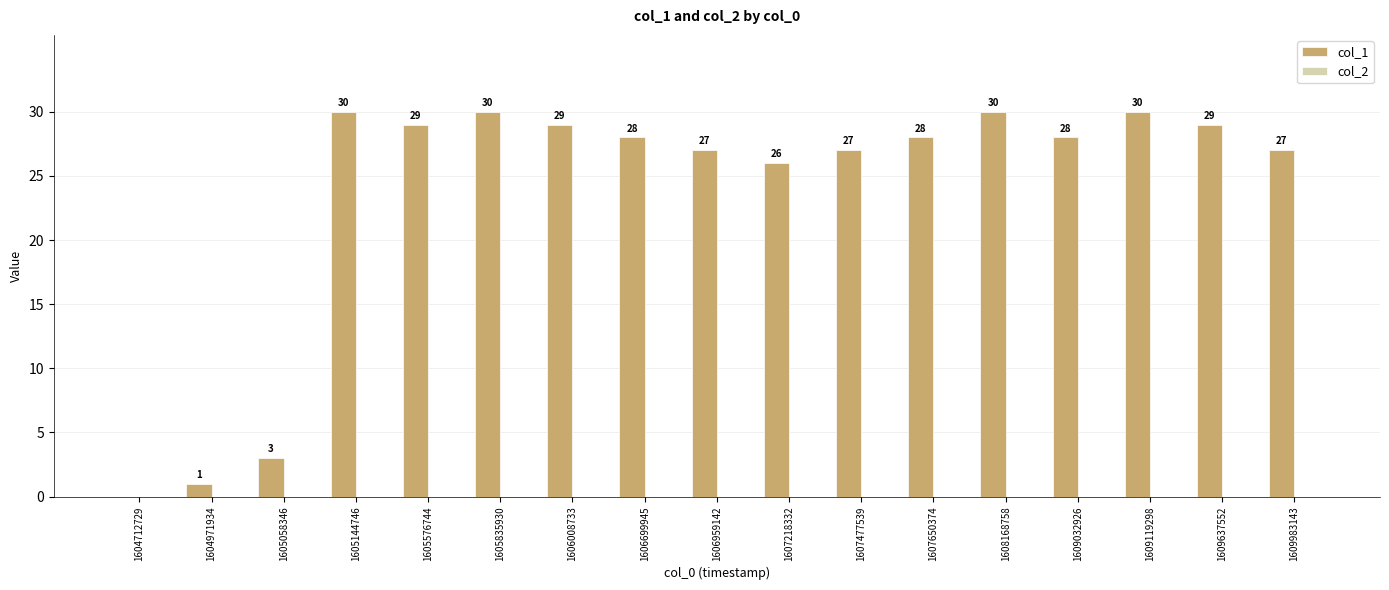

Which has a higher value, 1607218332 or 1606959142?

1606959142